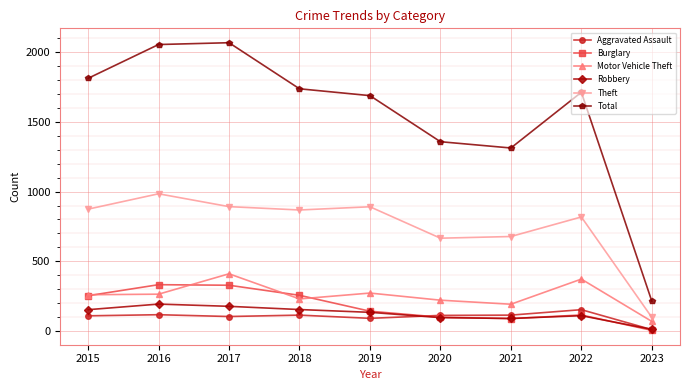

True or false: Total has a value of 925 at 2019.

False